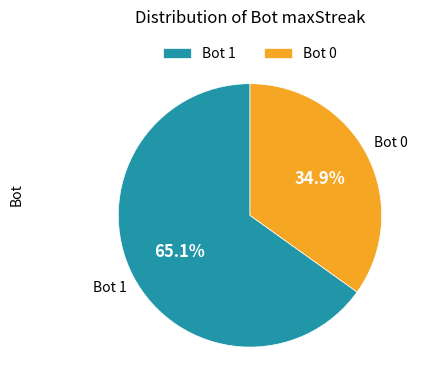

Combined, do Bot 1 and Bot 0 account for over 50%?

Yes